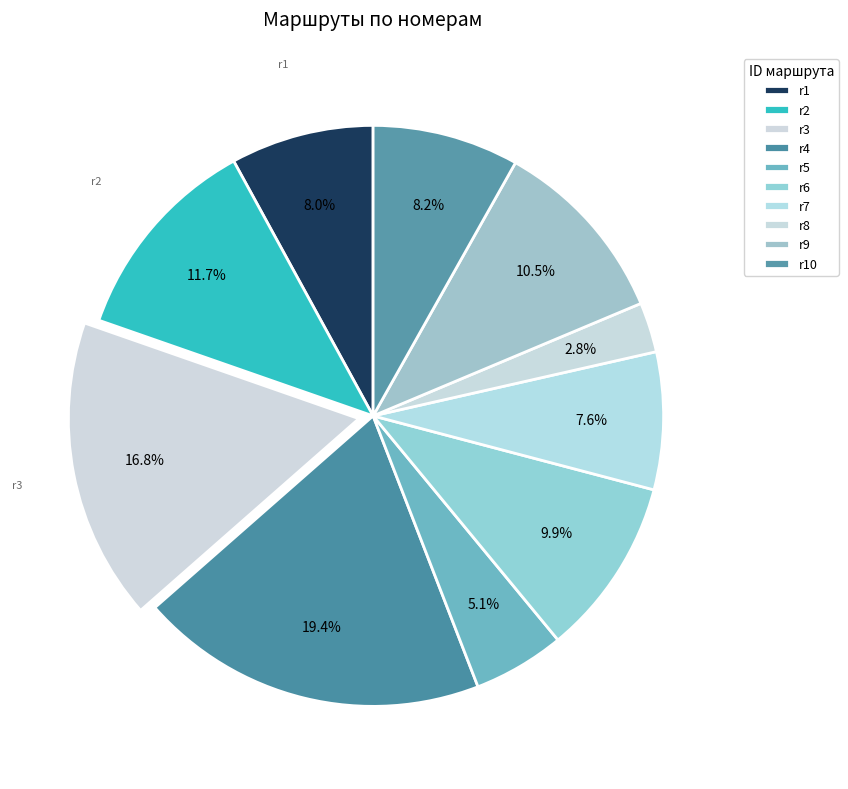

How many slices are in this pie chart?

10